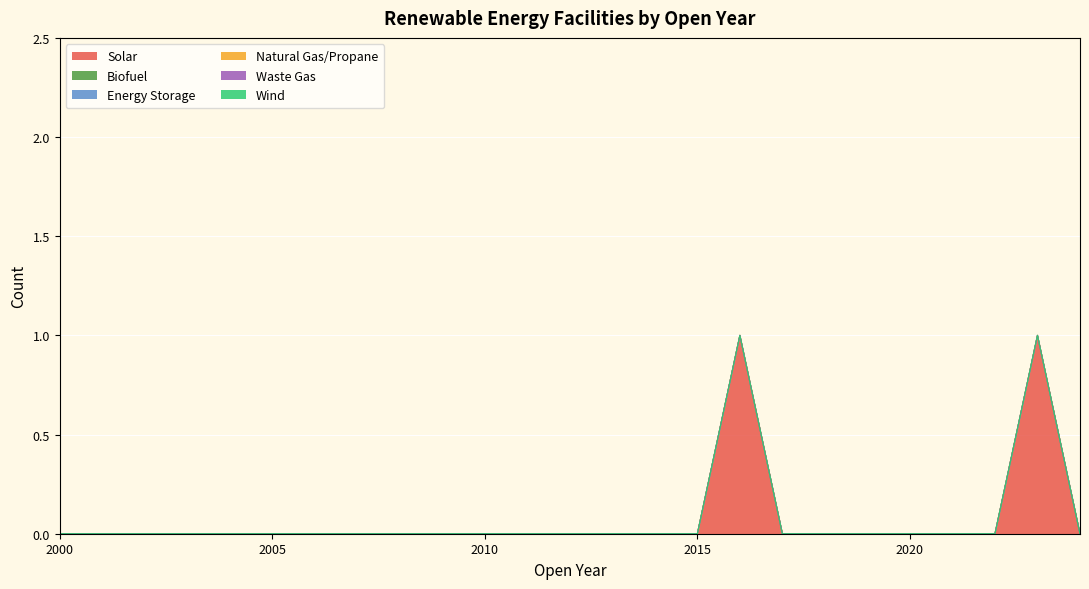

Which has a higher value, 2003 or 2007?

2003